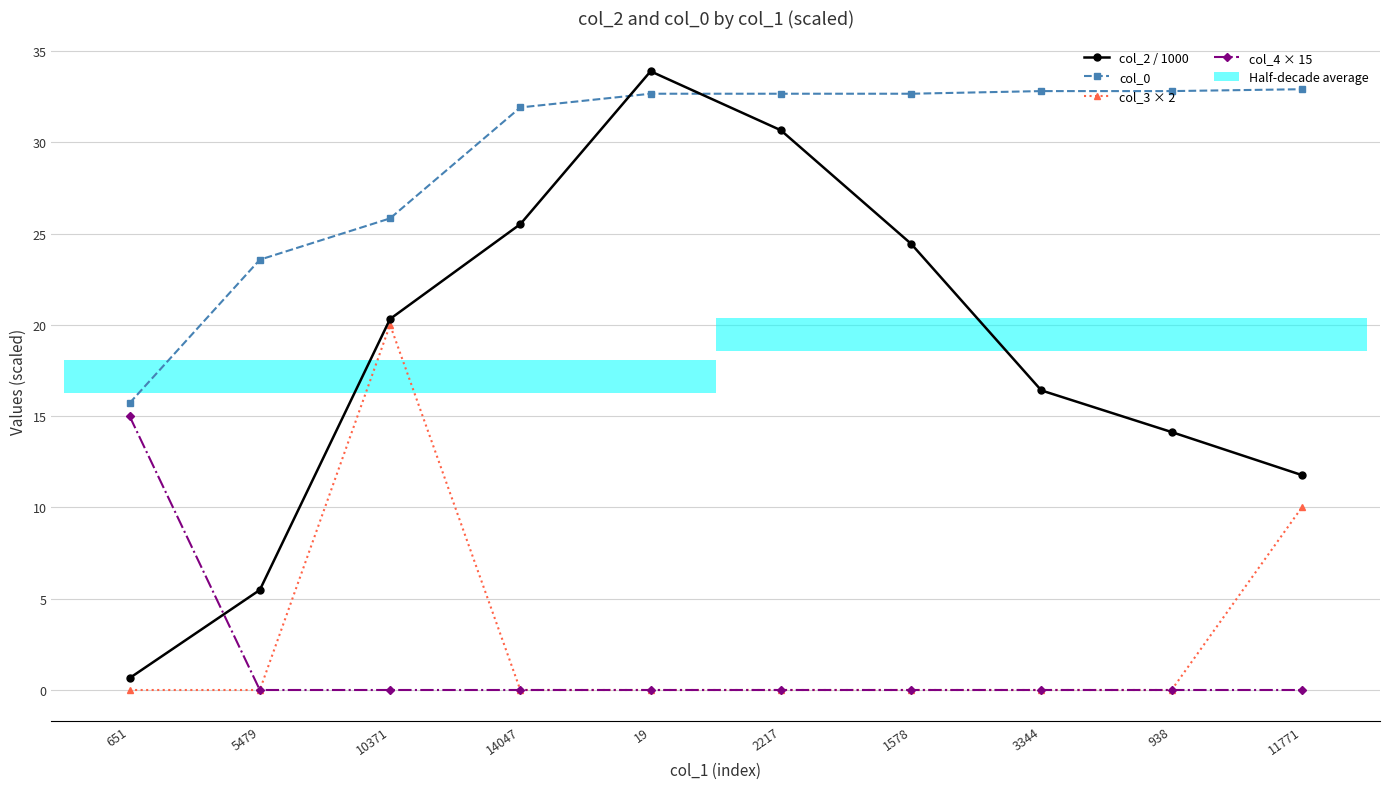

What value does the col_0 series have at 19?

32.7